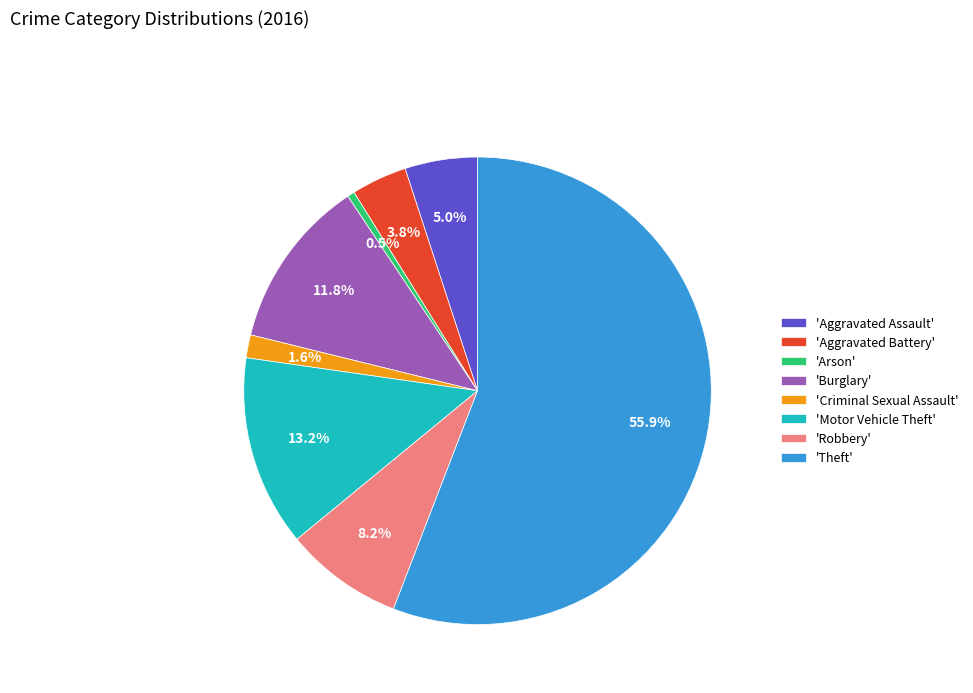

Rank the categories by value from lowest to highest.

'Arson', 'Criminal Sexual Assault', 'Aggravated Battery', 'Aggravated Assault', 'Robbery', 'Burglary', 'Motor Vehicle Theft', 'Theft'